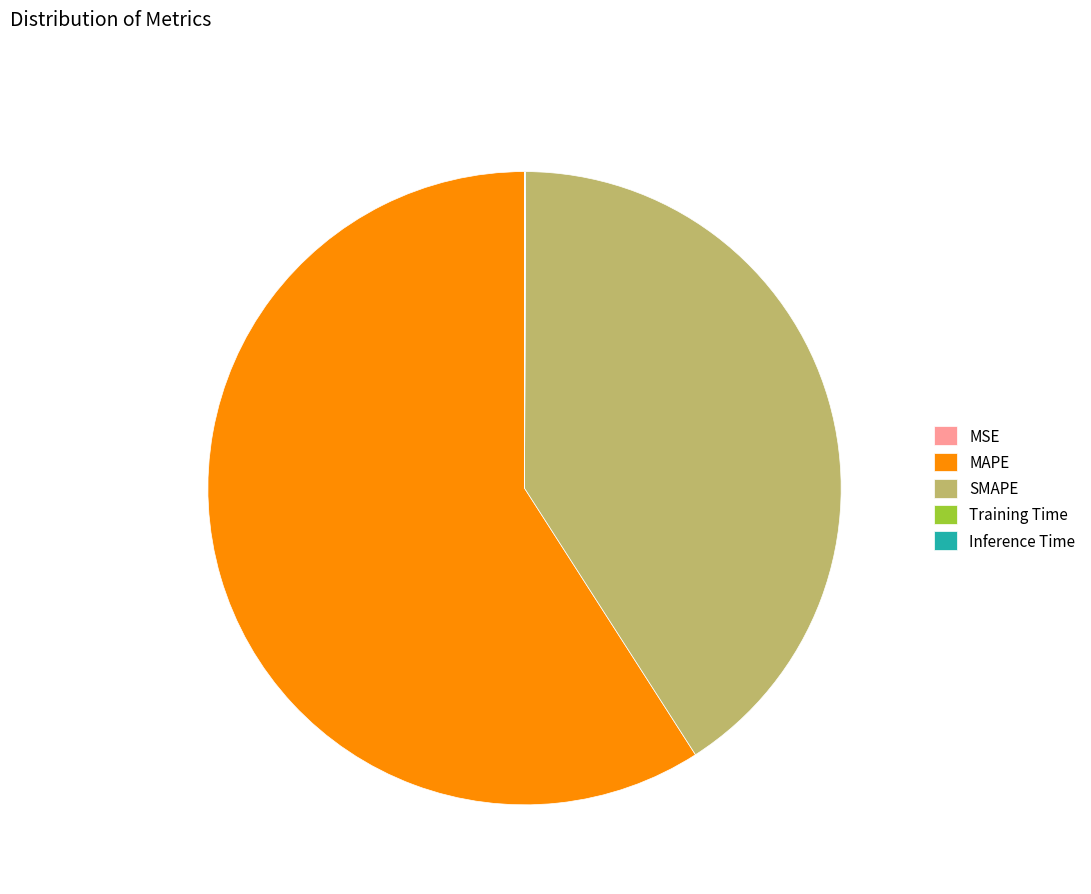

Is it true that MAPE is 50% of the pie?

False